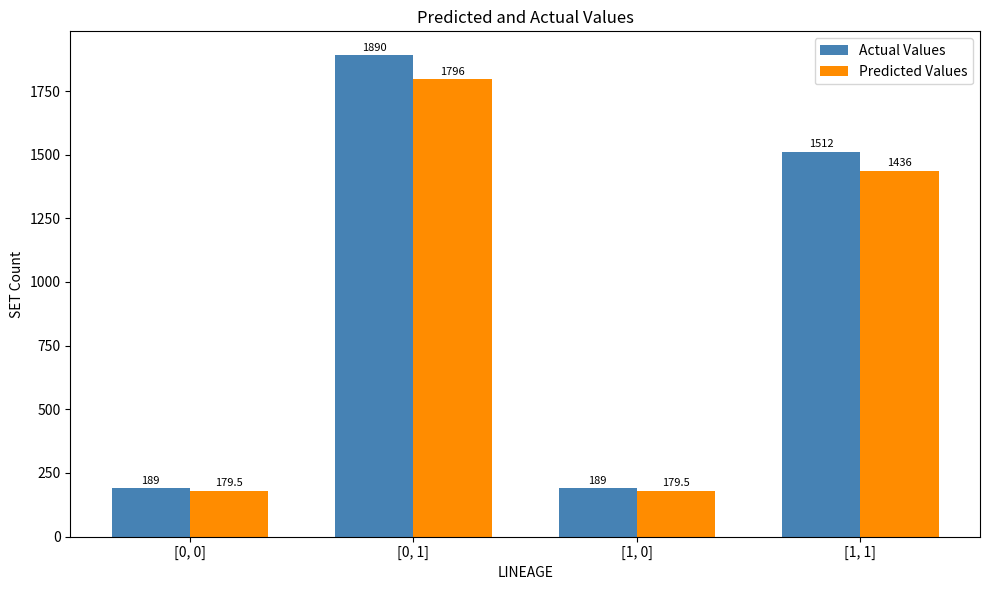

What is the greatest value displayed?

1890.0